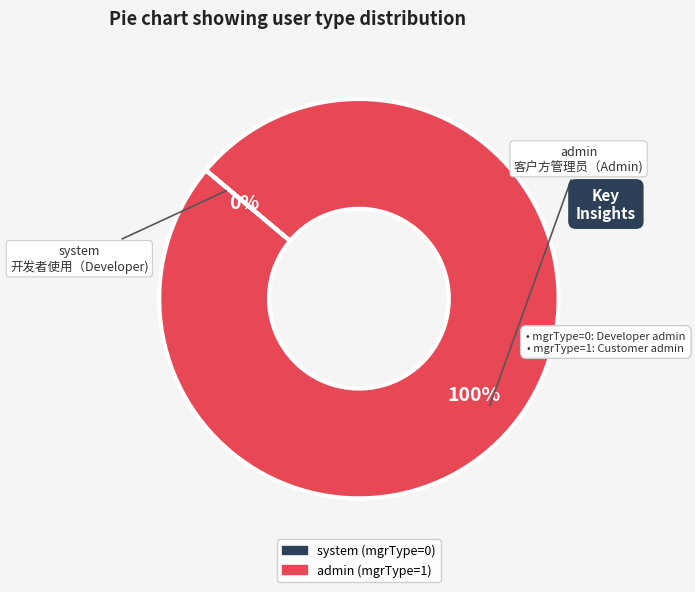

Count the number of slices in the pie.

2